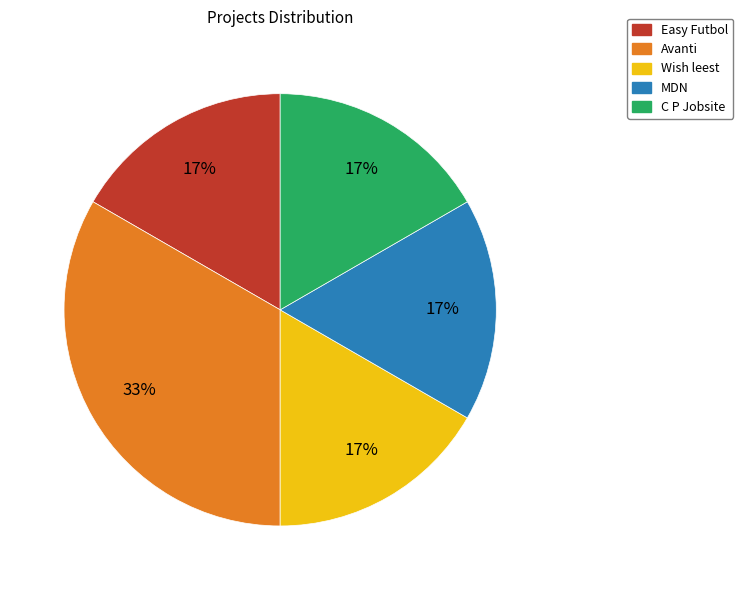

Which slice is the largest?

Avanti